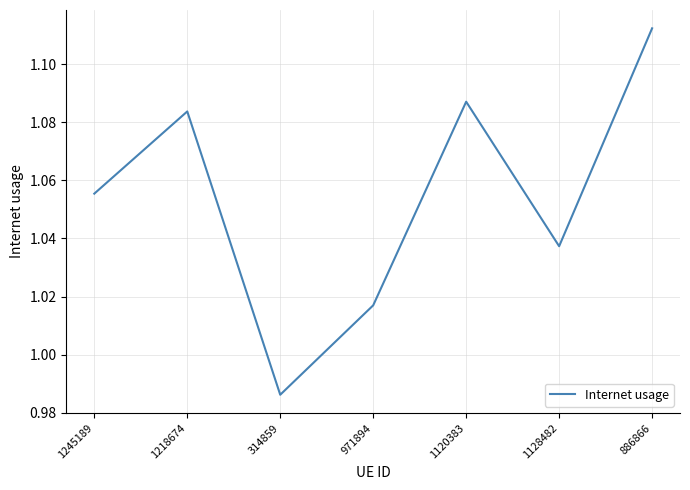

At which category does the chart reach its minimum across all series?

314859